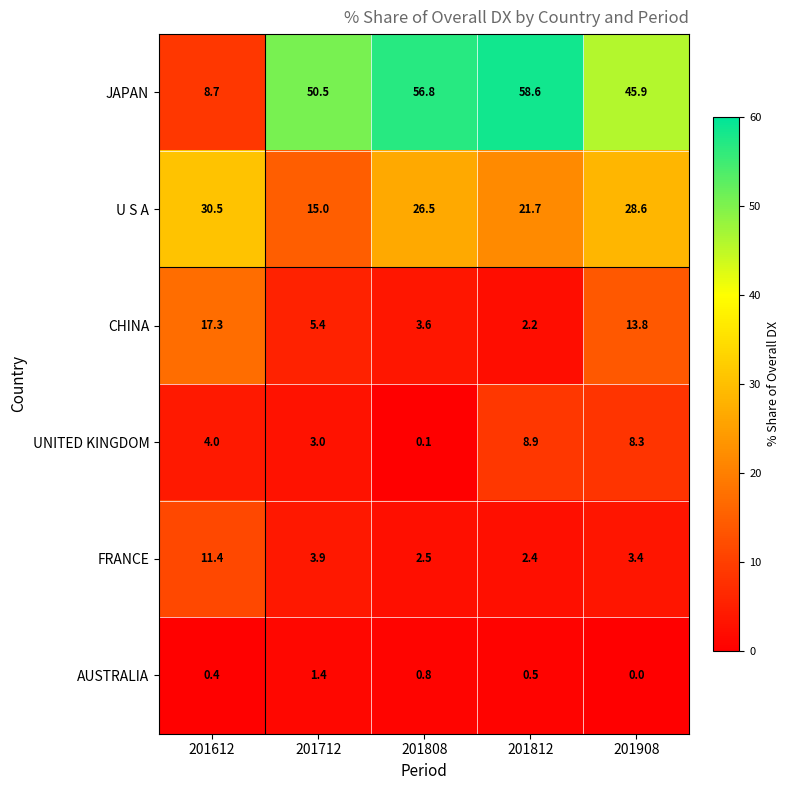

What is the greatest value displayed?

58.6